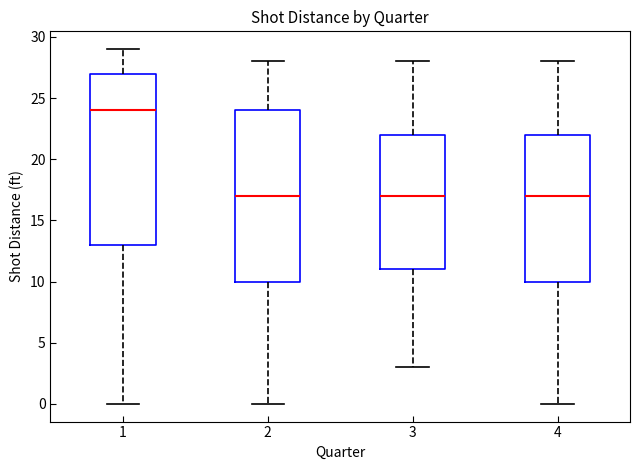

Reading left to right, read every box against the y-axis: the position of its median line, the range the box covers, and the ends of its whiskers. The values are not printed on the chart, so give them approximately, as read against the axis.

1: median 24, box 13 to 27, whiskers 0 to 29
2: median 17, box 10 to 24, whiskers 0 to 28
3: median 17, box 11 to 22, whiskers 3 to 28
4: median 17, box 10 to 22, whiskers 0 to 28